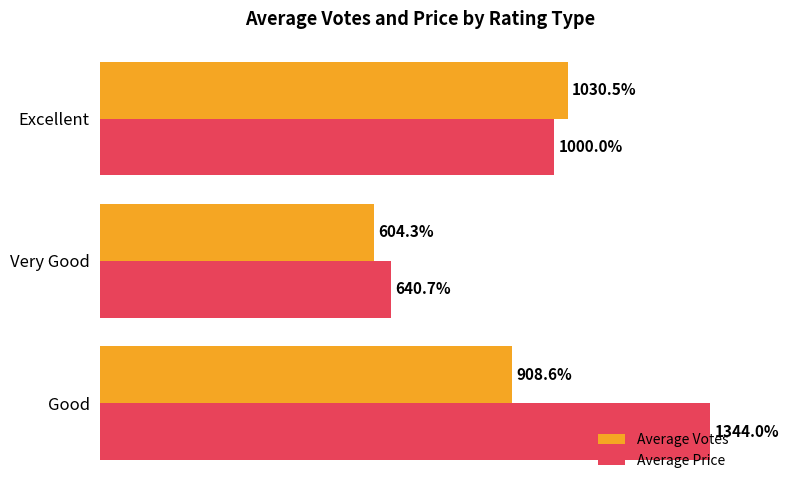

Rank the series at Good from lowest to highest value.

Average Votes, Average Price